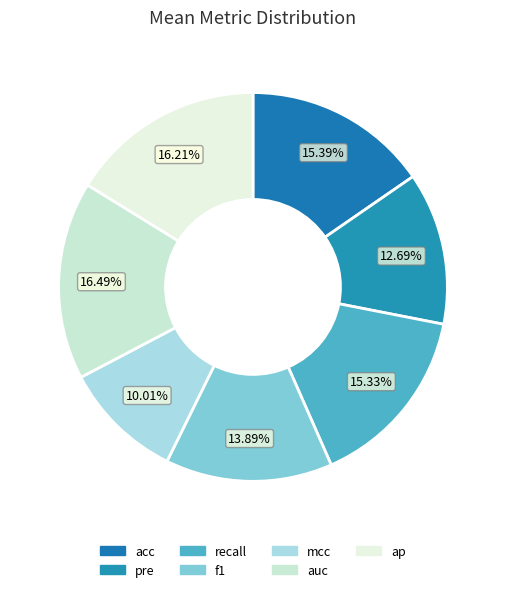

To the nearest percent, what is the average slice percentage?

14%